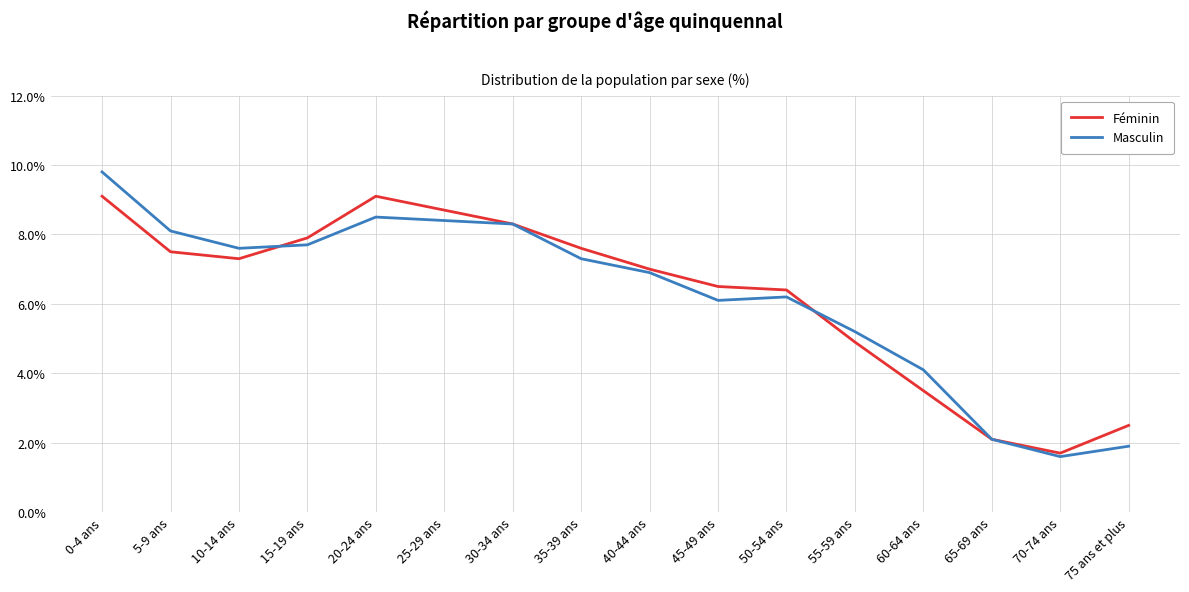

Does the chart have visible grid lines?

Yes